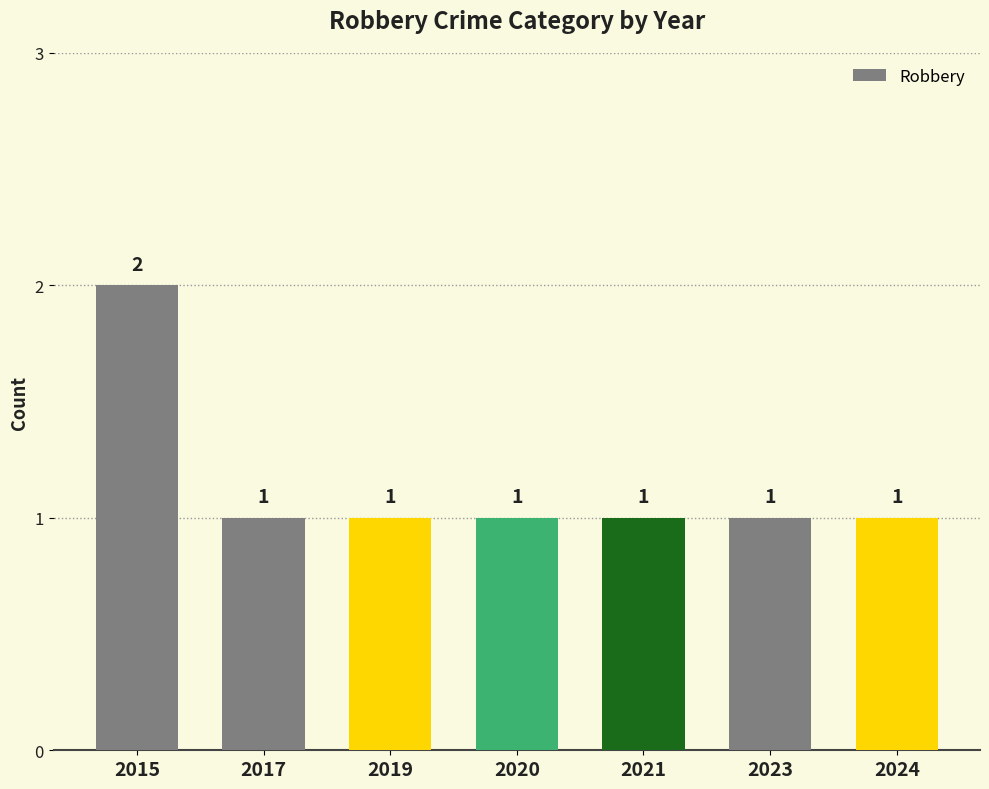

What is the ratio of the value at 2015 to the value at 2023?

2.0